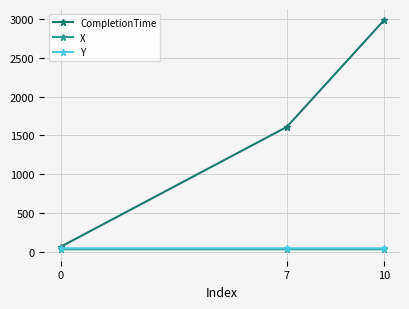

What is the average value of the X series?

28.7